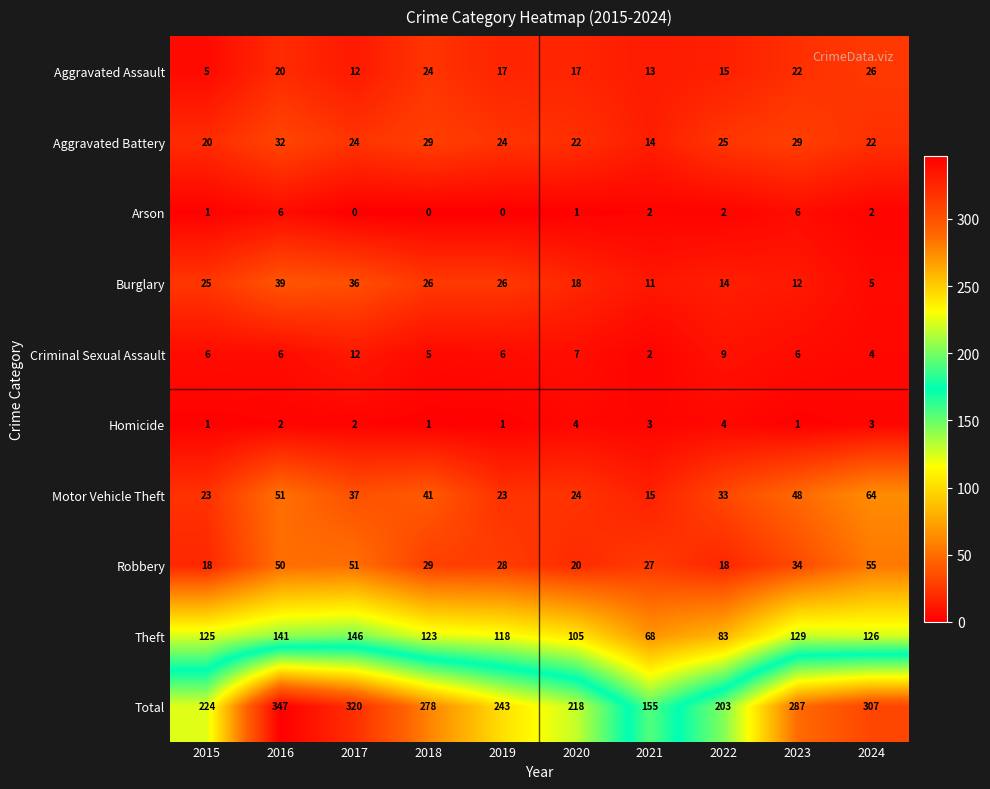

What is the difference between the Motor Vehicle Theft values at 2017 and 2015?

14